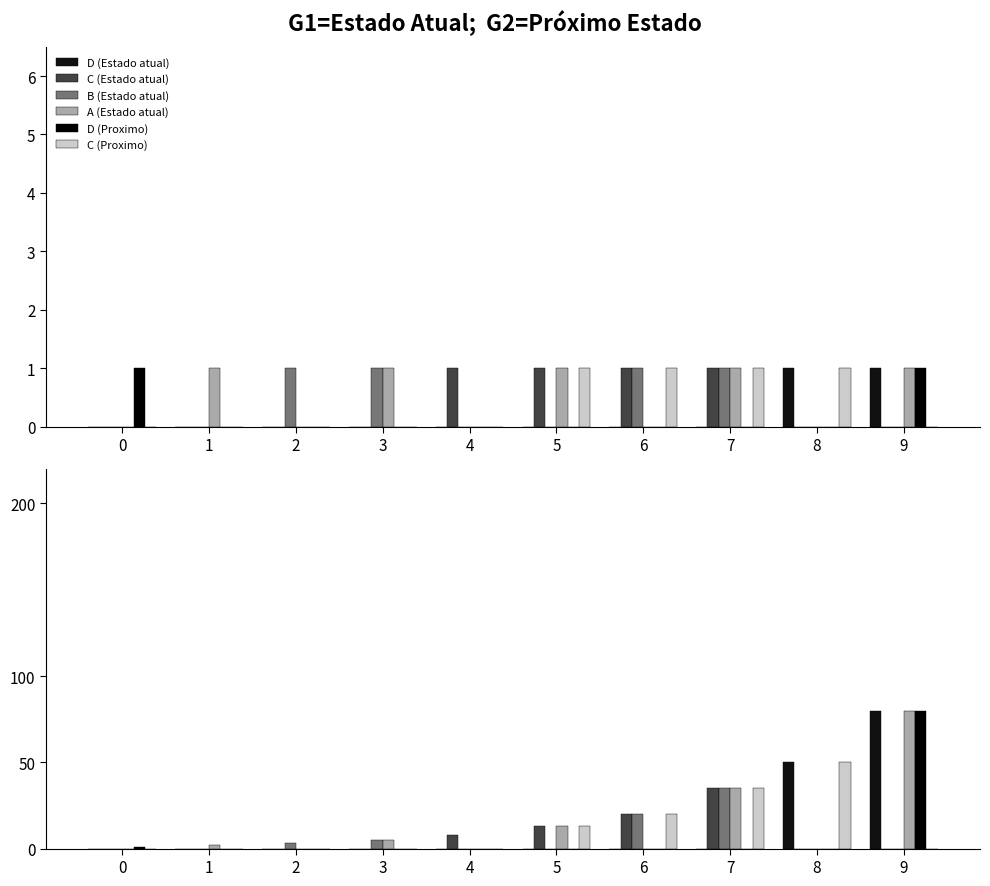

The value of D (Proximo) at 8 is -28. True or false?

False